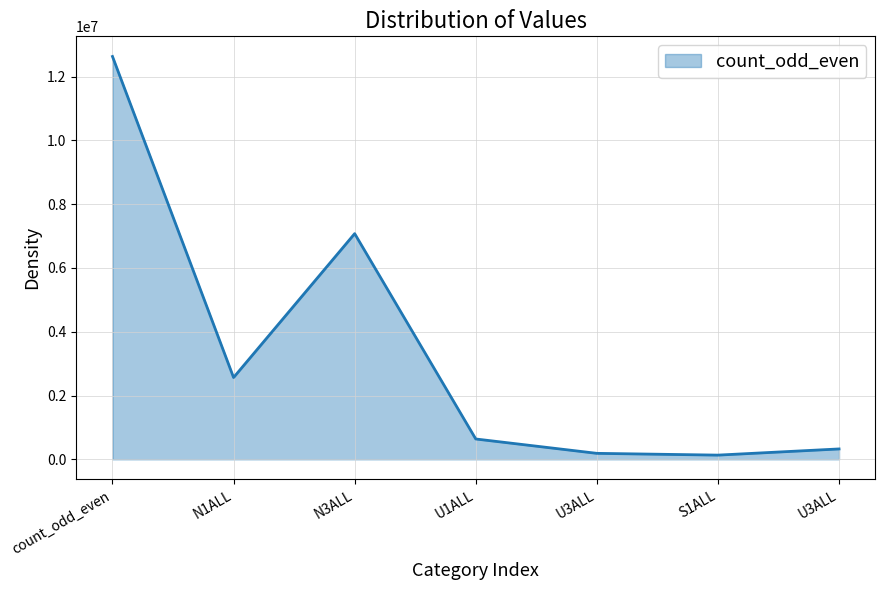

What is the ratio of the value at U1ALL to the value at count_odd_even?

0.1